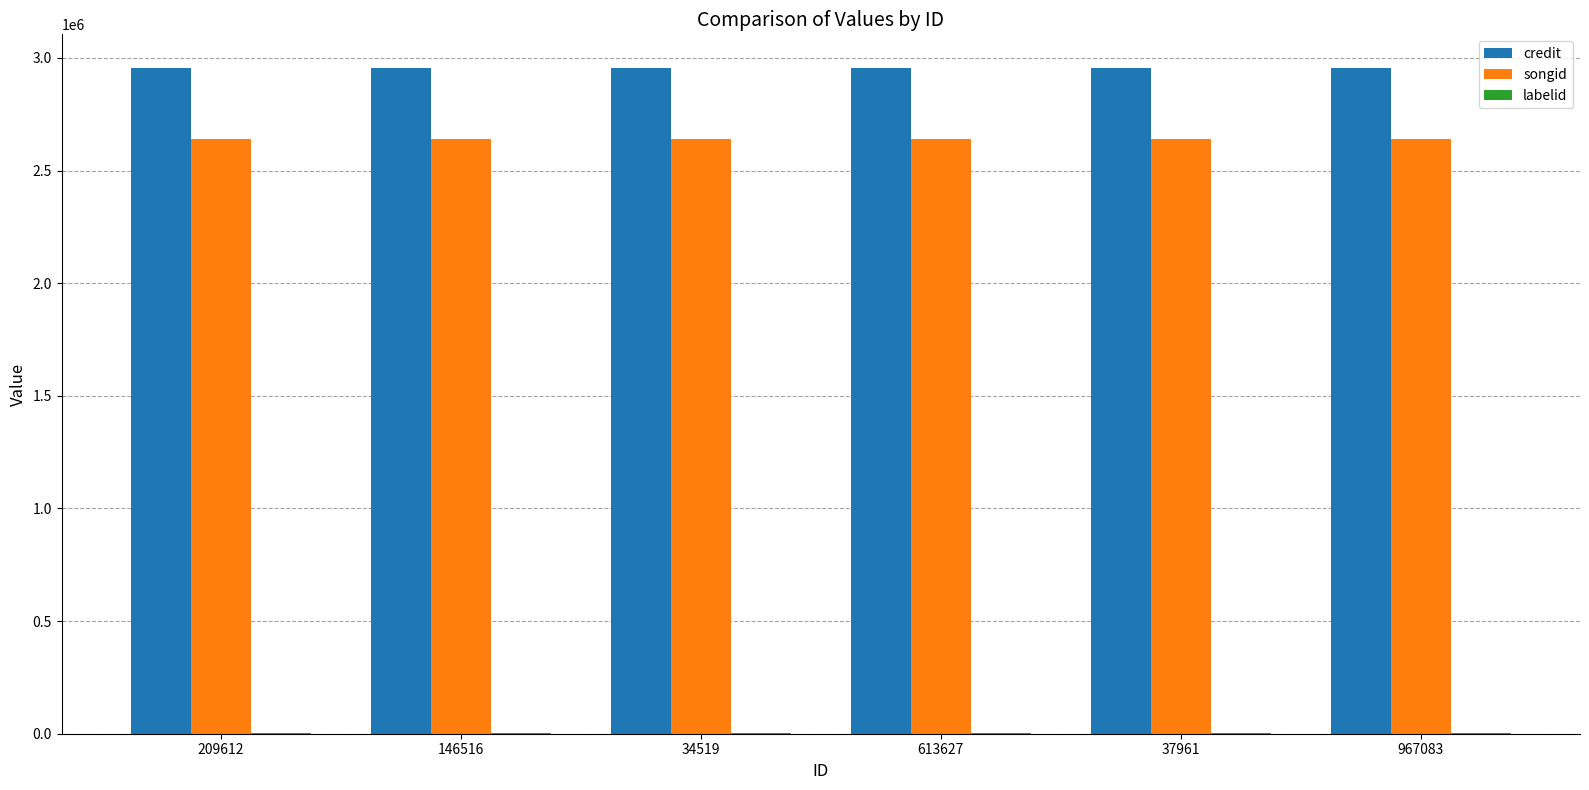

The value of credit at 209612 is 2956869. True or false?

True